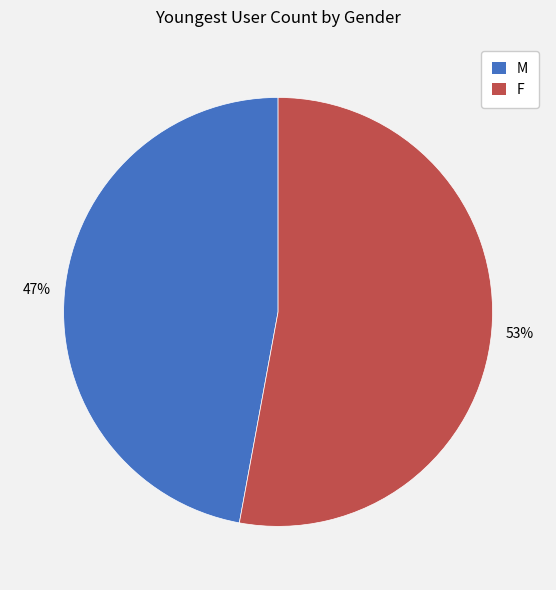

Is the sum of F and M greater than half?

Yes